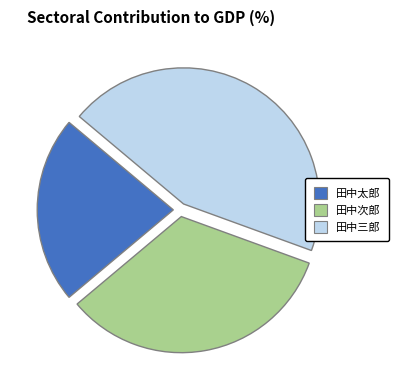

What is the largest slice in the pie chart?

田中三郎